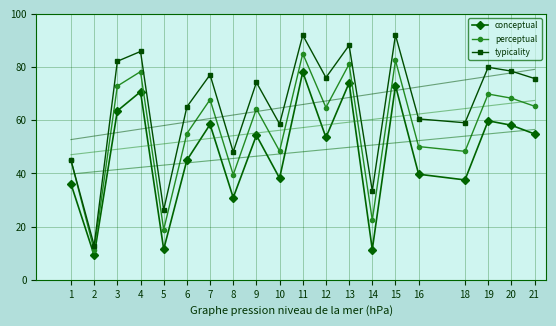

List the labels in order of conceptual value, largest first.

11, 13, 15, 4, 3, 19, 7, 20, 21, 9, 12, 6, 16, 10, 18, 1, 8, 5, 14, 2